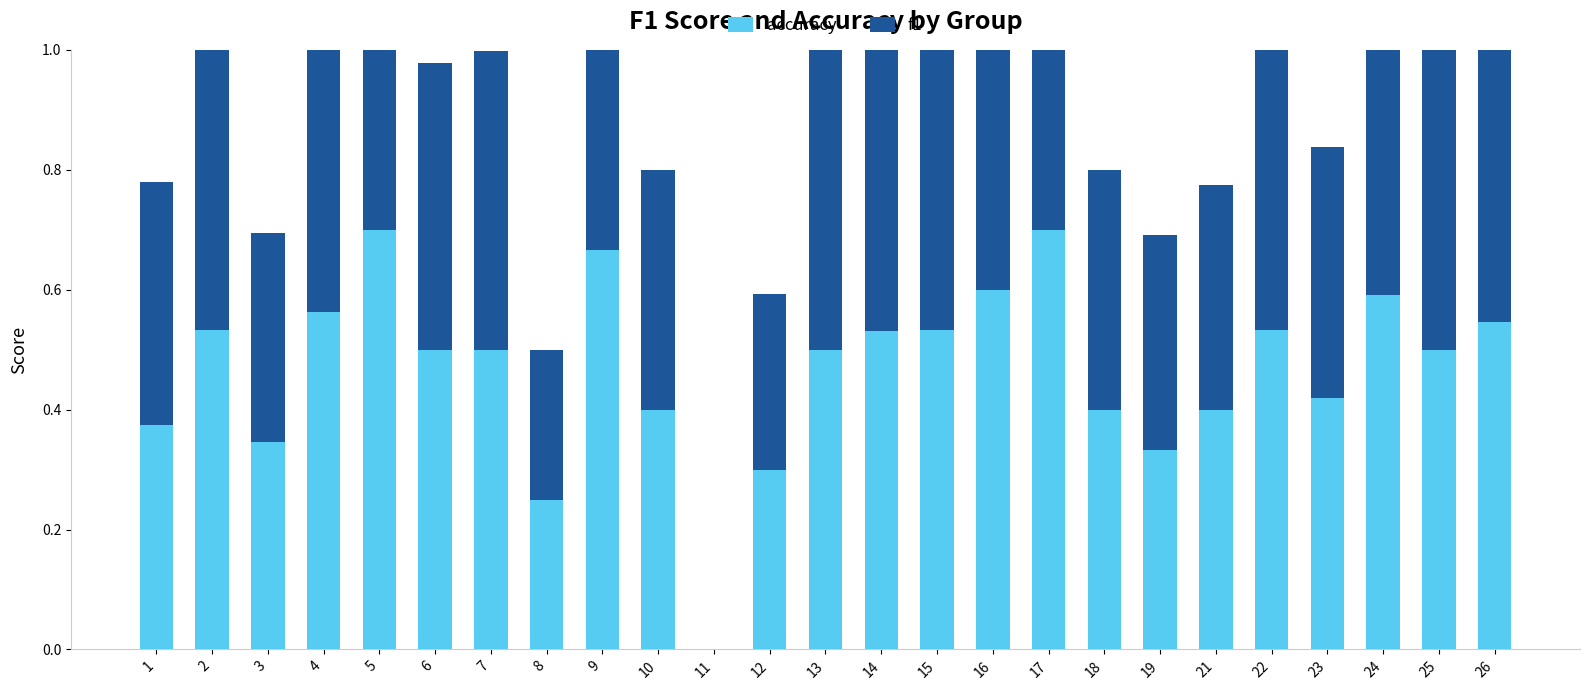

Read the accuracy value at 5.

0.7